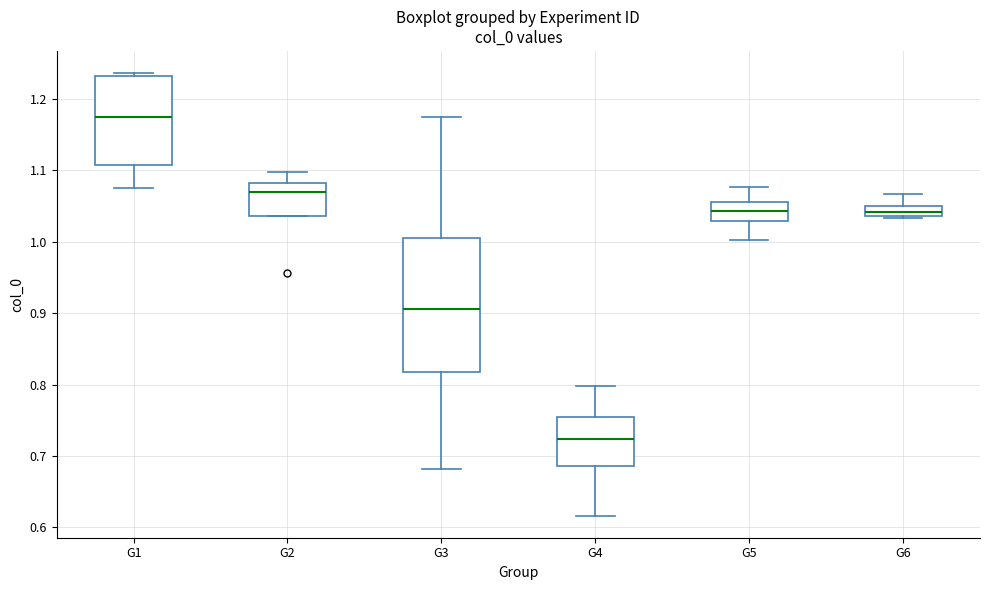

Which box has the highest median line?

G1